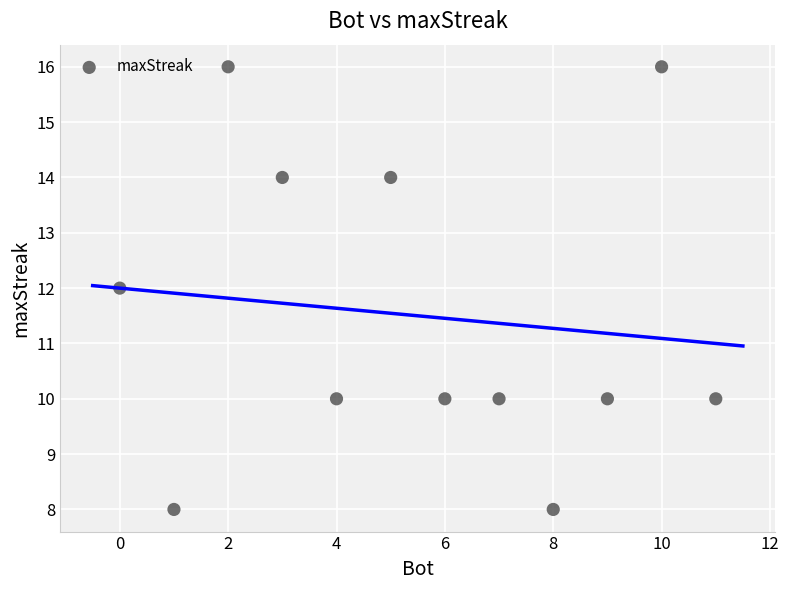

What is the range of X values (max minus min)?

11